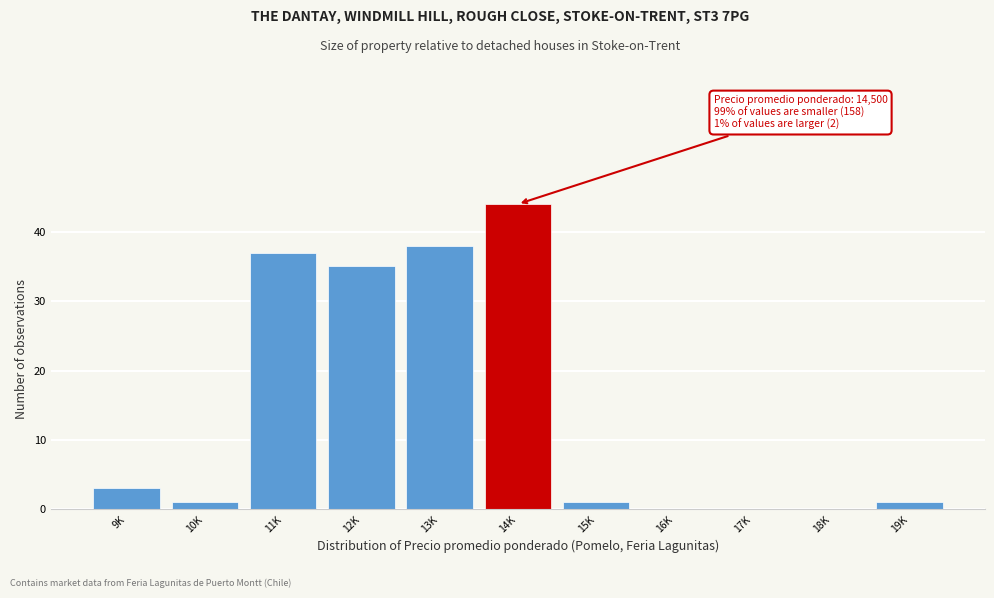

Reading right to left, extract all data points from this chart.

19K=1	18K=0	17K=0	16K=0	15K=1	14K=44	13K=38	12K=35	11K=37	10K=1	9K=3